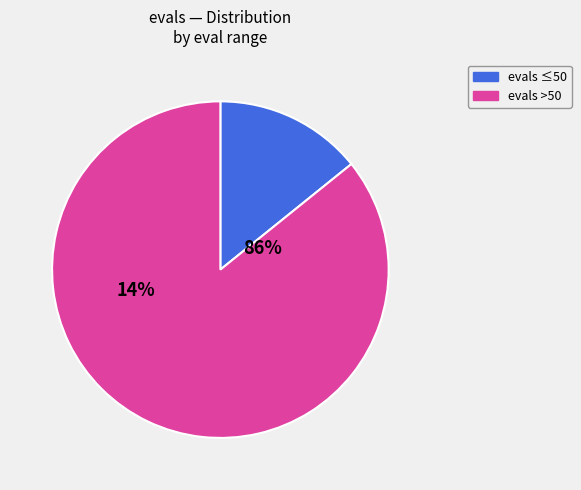

Is there any slice that represents more than half of the pie?

Yes